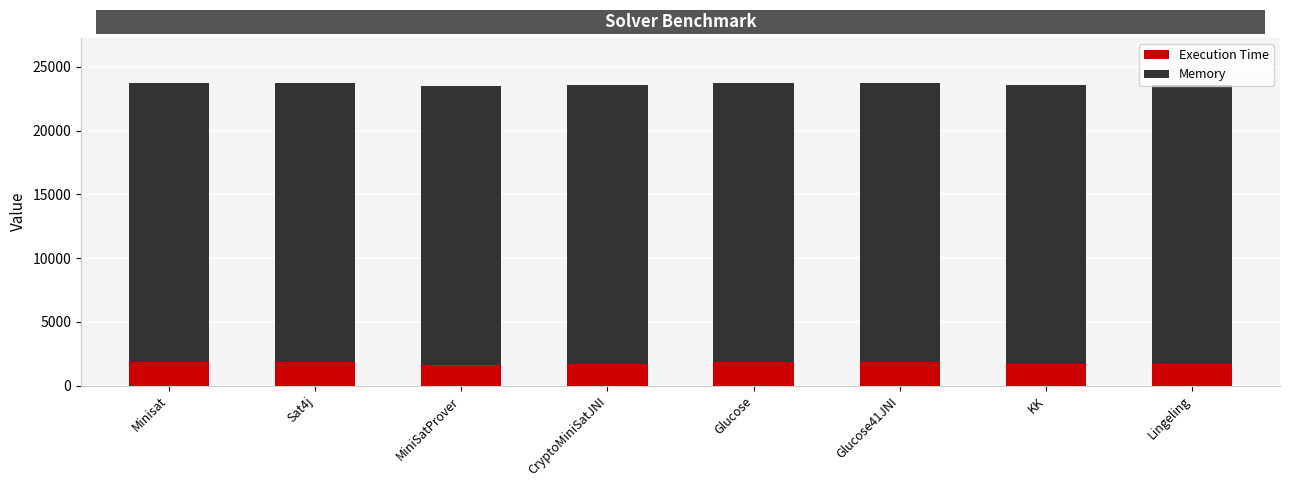

Count the number of data series in this chart.

2